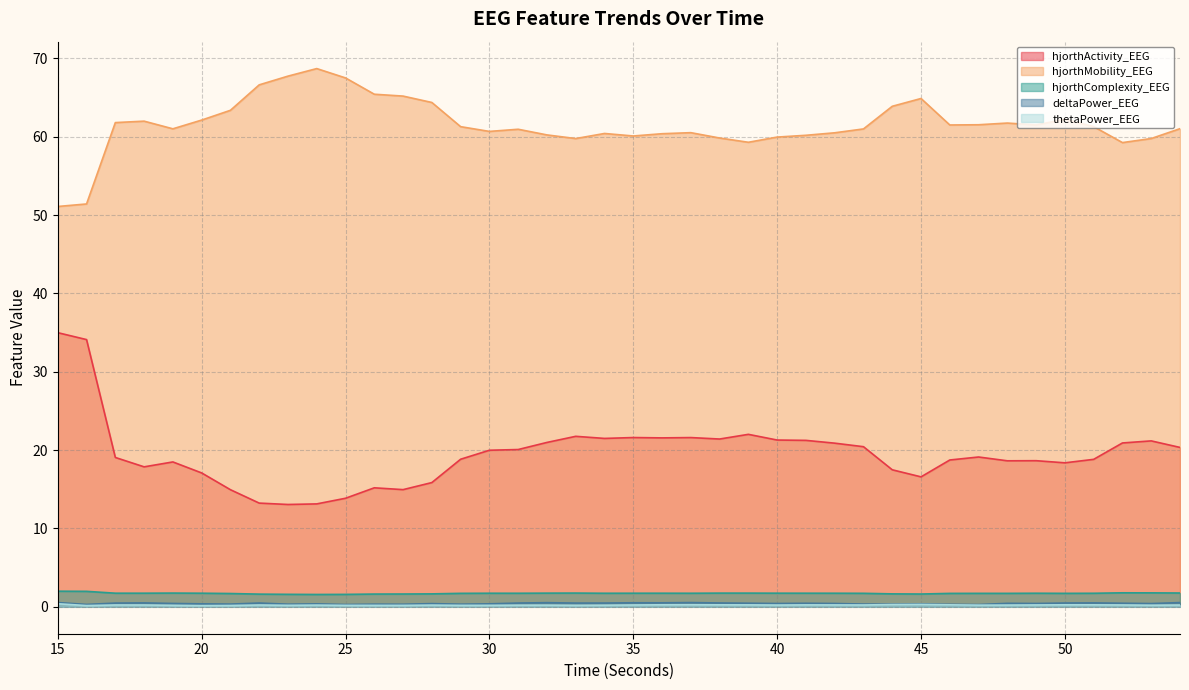

What is the sum of all hjorthMobility_EEG values?

2462.3